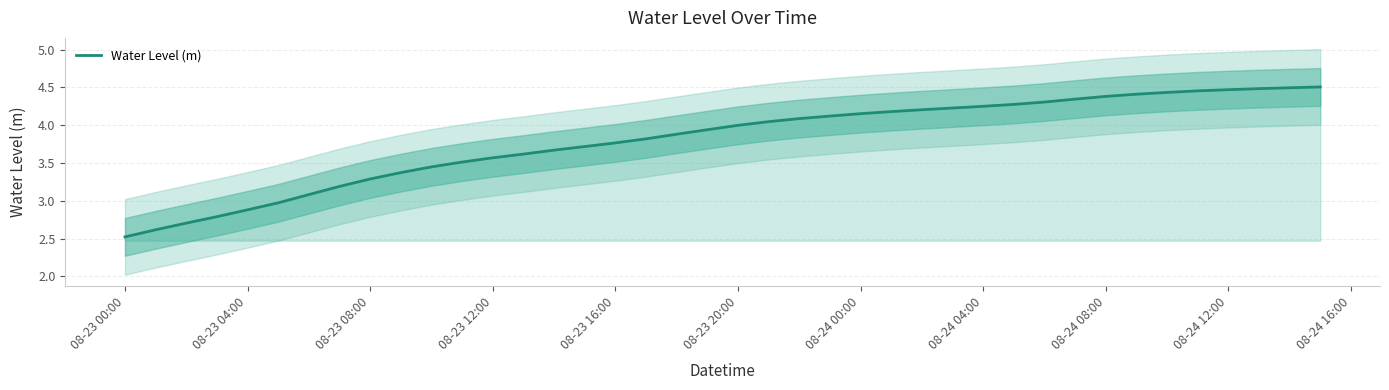

The Water Level (m) series shows 3.6 at 08-23 12:00. True or false?

True